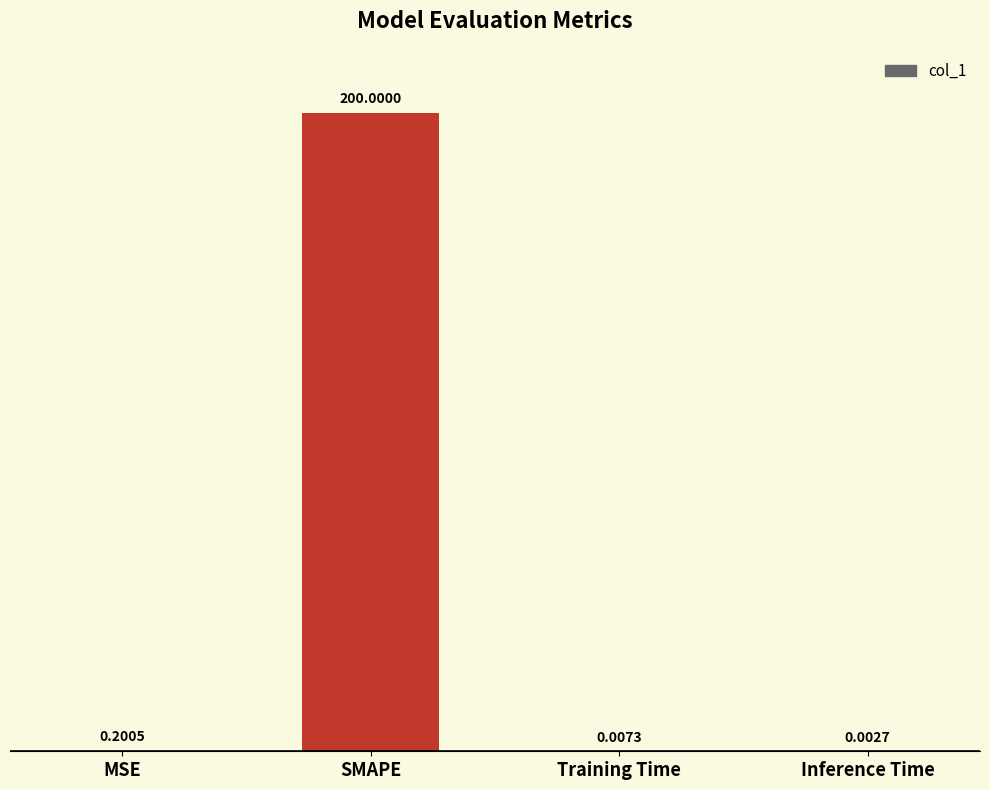

Where is the data nearest to the value 100?

MSE